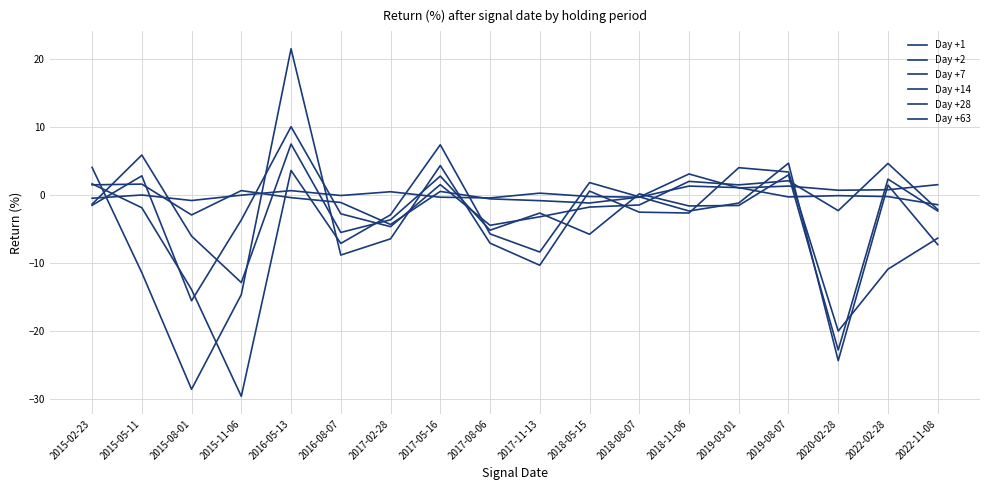

What is the sum of all Day +7 values?

-18.5